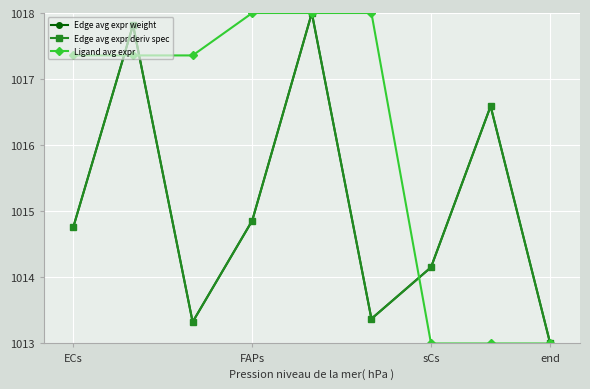

At which category is the sum across all series the highest?

4